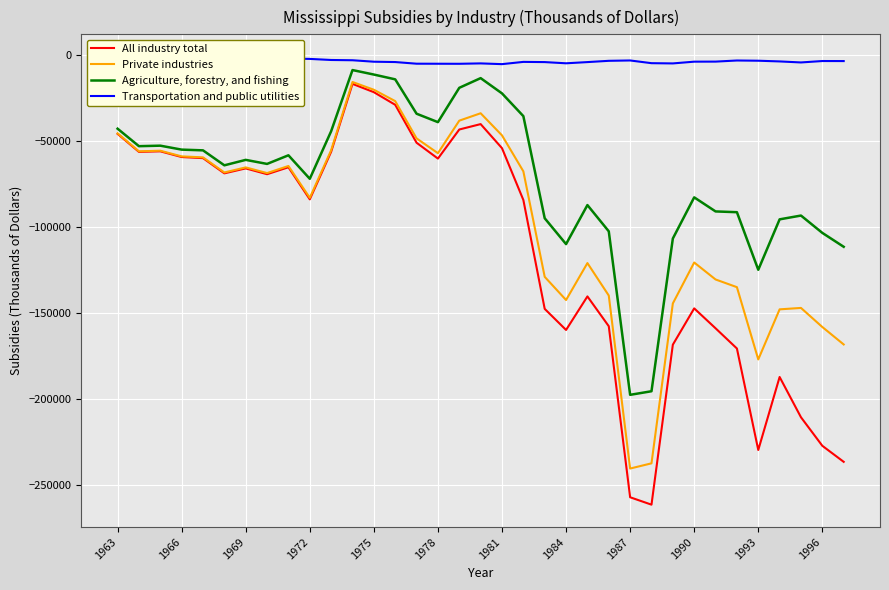

True or false: All industry total and Transportation and public utilities cross at least once.

False